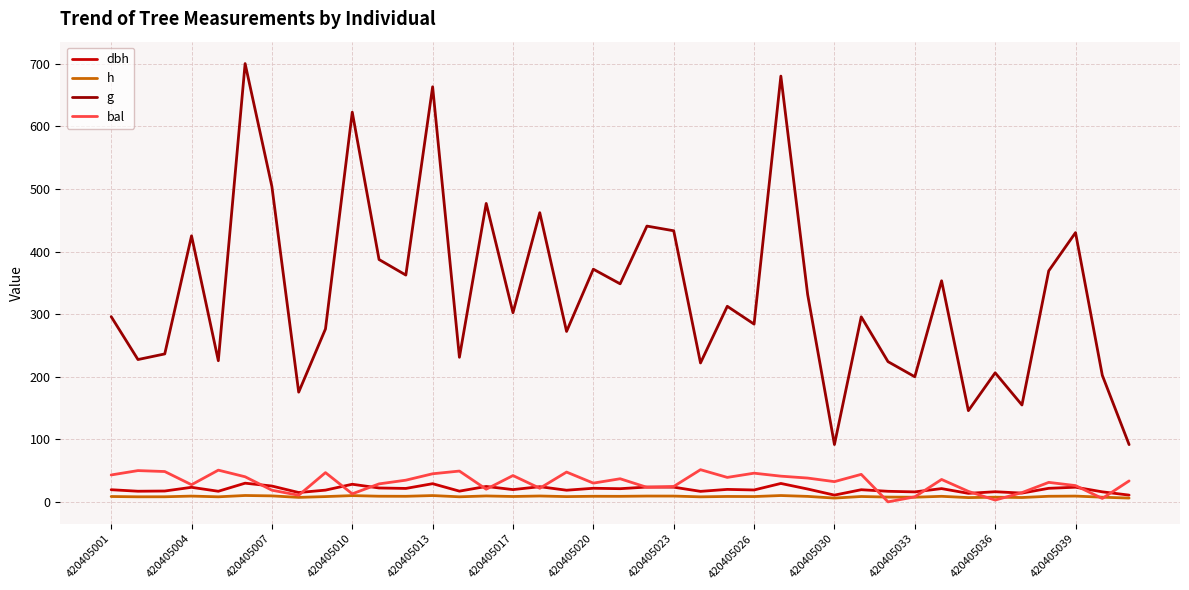

After their last crossing, which series has the higher values: h or bal?

bal